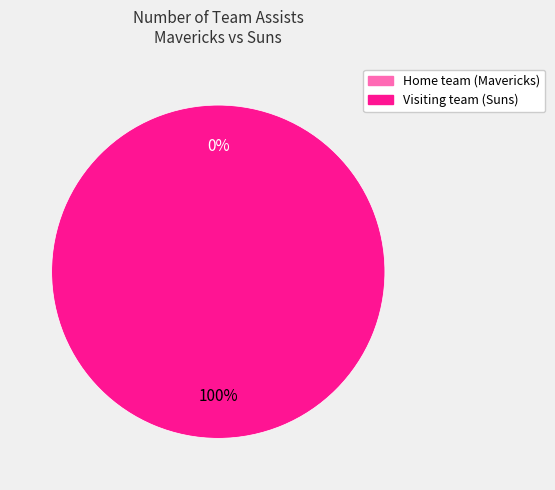

What is the smallest slice in the pie chart?

Home team (Mavericks)